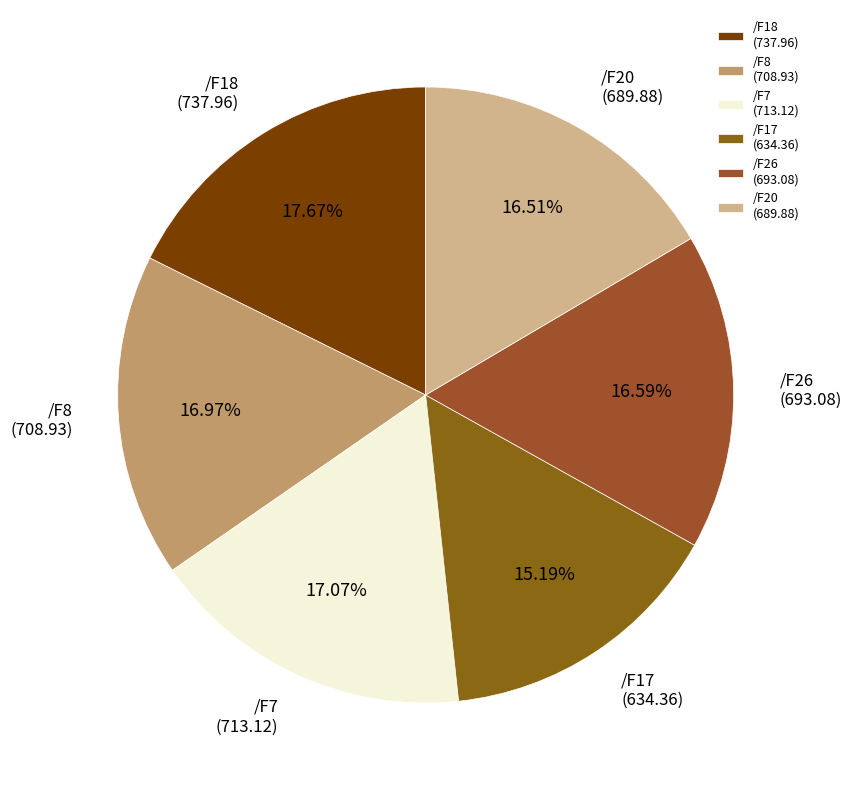

Is it true that /F17 is 25% of the pie?

False